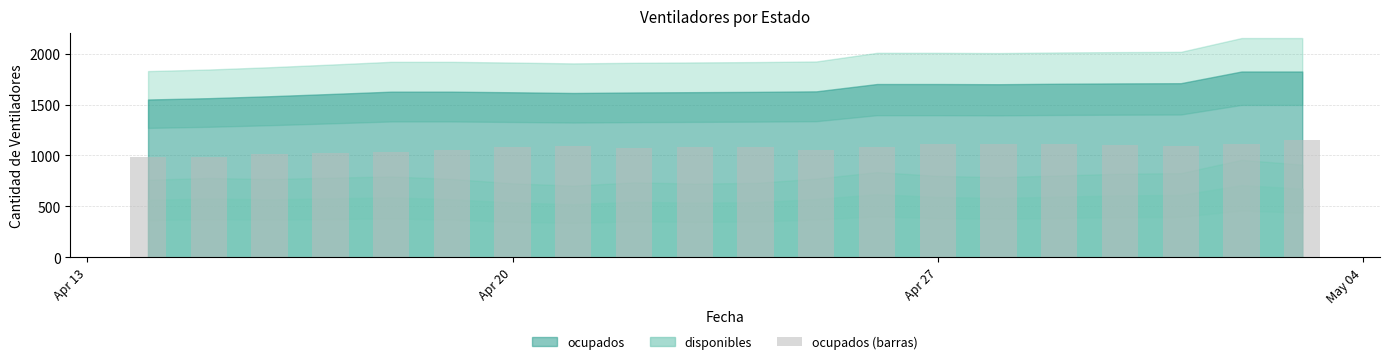

Count the number of data series in this chart.

1